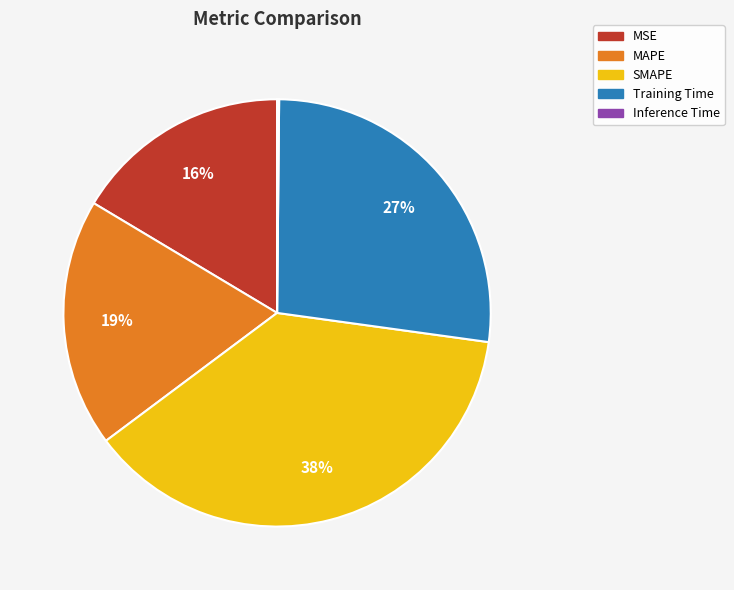

Which has a higher value, MSE or MAPE?

MAPE